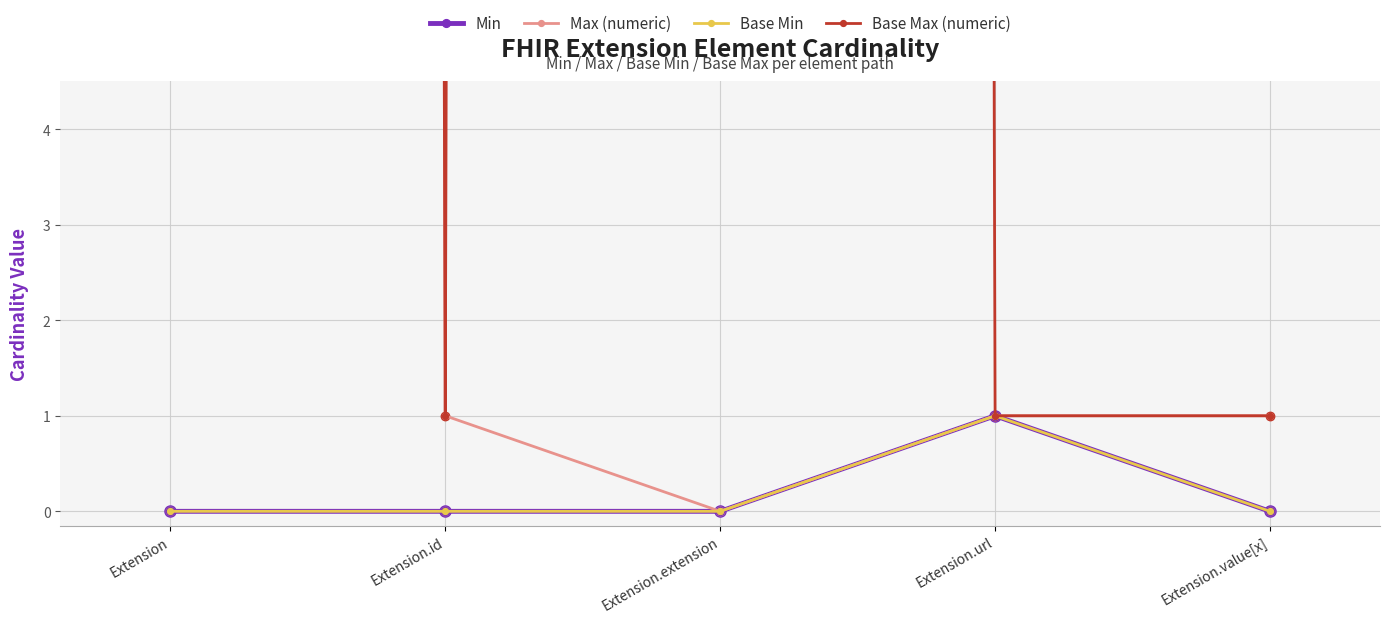

Is the value of Base Max (numeric) at Extension.value[x] greater than the value of Max (numeric) at Extension.value[x]?

No